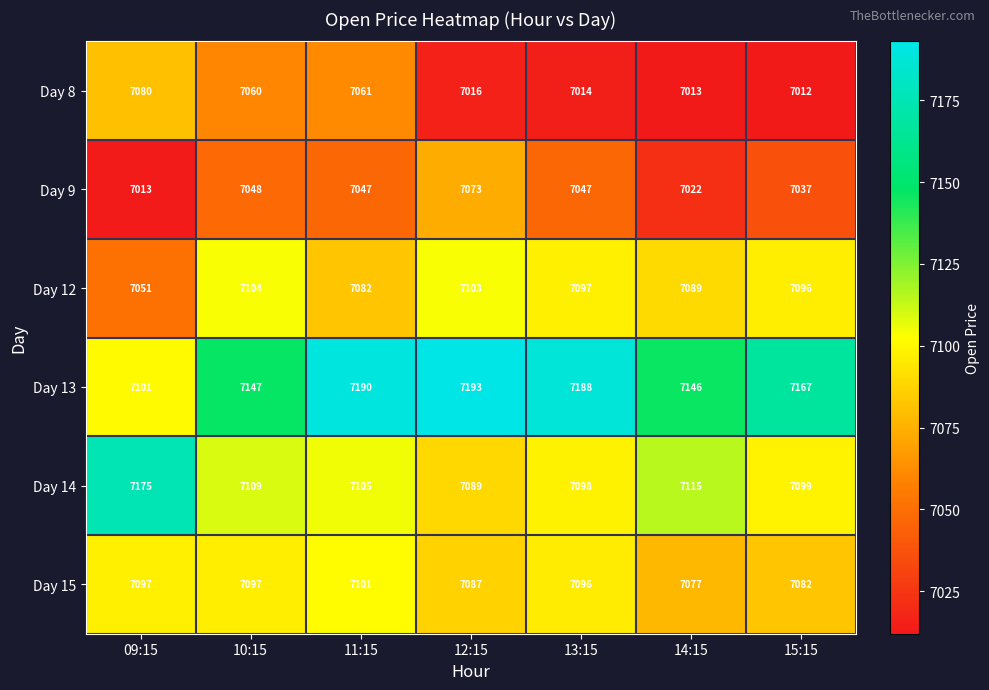

What is the sum of the Day 13 values at 13:15 and 11:15?

14378